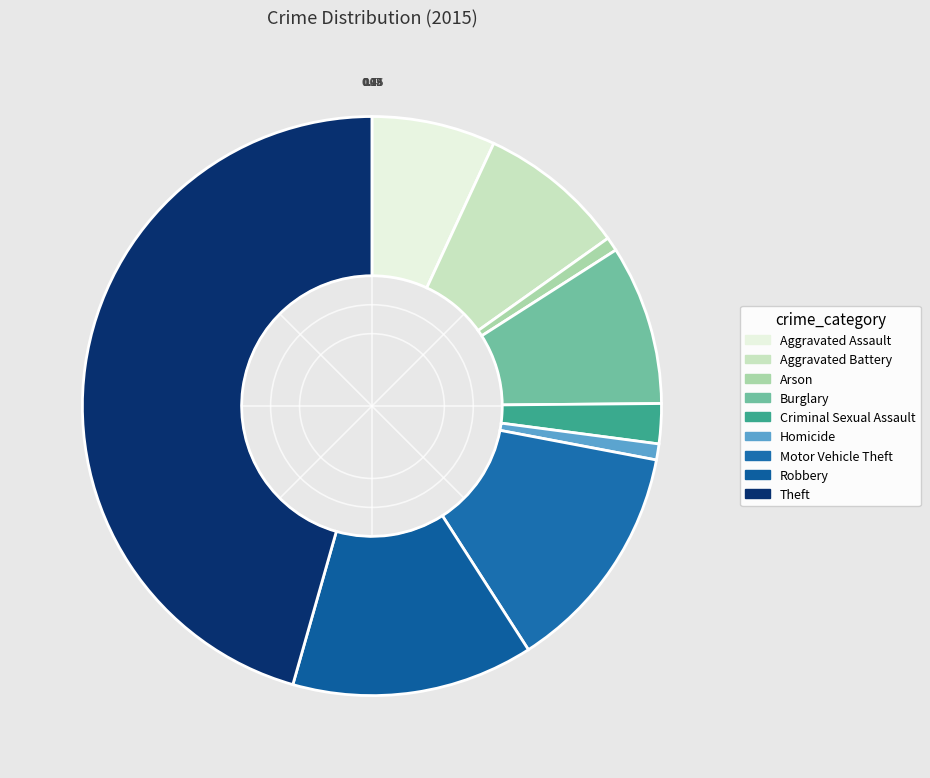

What is the ratio of the value at Theft to the value at Homicide?

51.1